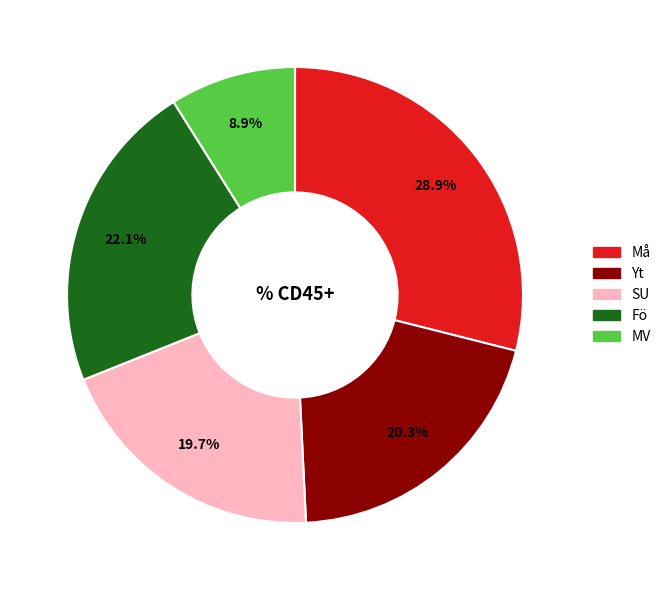

To the nearest percent, what is the difference between the largest and smallest slice percentages?

20%